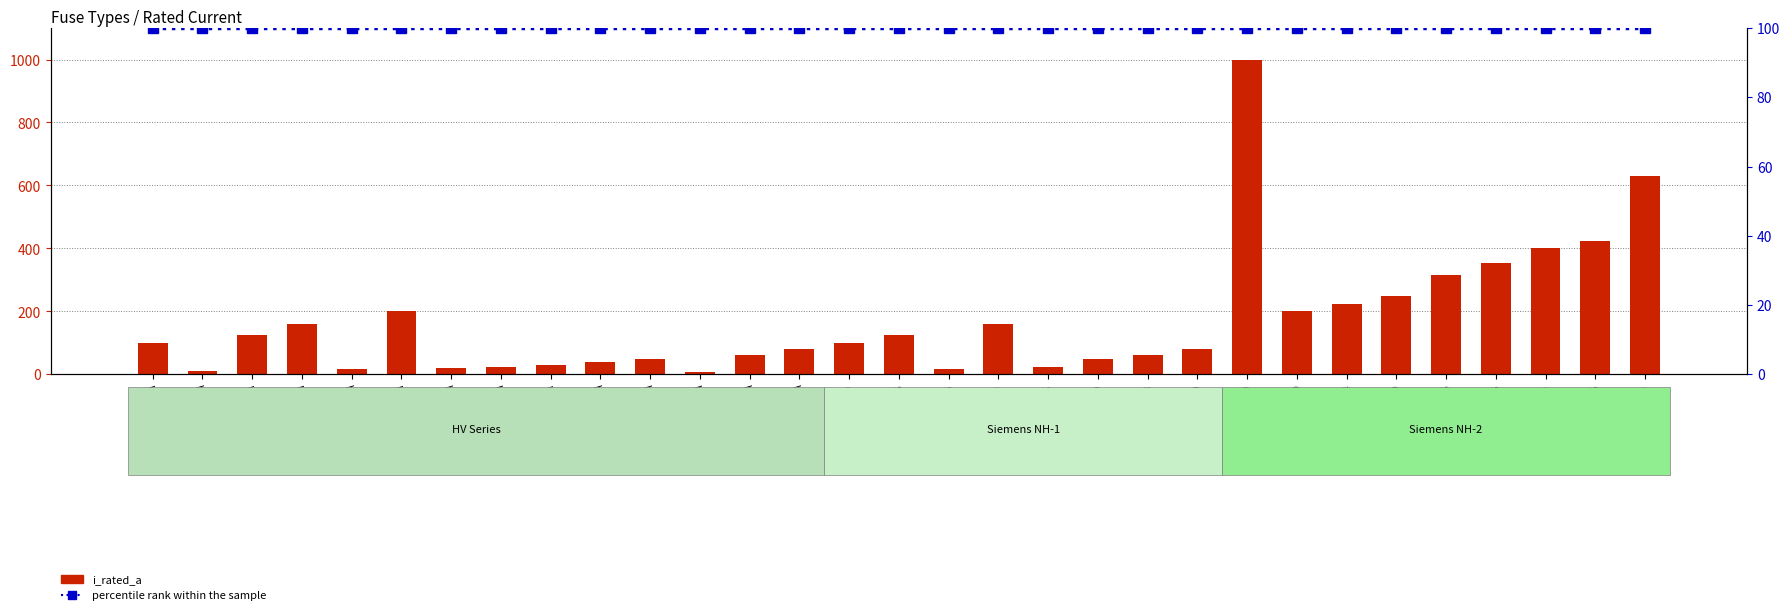

Reading left to right, list all the values displayed in this chart.

i_rated_a: HV 100A=100.0	HV 10A=10.0	HV 125A=125.0	HV 160A=160.0	HV 16A=16.0	HV 200A=200.0	HV 20A=20.0	HV 25A=25.0	HV 31.5A=31.5	HV 40A=40.0	HV 50A=50.0	HV 6.3A=6.3	HV 63A=63.0	HV 80A=80.0	NH-1-100=100.0	NH-1-125=125.0	NH-1-16=16.0	NH-1-160=160.0	NH-1-25=25.0	NH-1-50=50.0	NH-1-63=63.0	NH-1-80=80.0	NH-2-1000=1000.0	NH-2-200=200.0	NH-2-224=224.0	NH-2-250=250.0	NH-2-315=315.0	NH-2-355=355.0	NH-2-400=400.0	NH-2-425=425.0	NH-2-630=630.0
percentile rank within the sample: HV 100A=100.0	HV 10A=100.0	HV 125A=100.0	HV 160A=100.0	HV 16A=100.0	HV 200A=100.0	HV 20A=100.0	HV 25A=100.0	HV 31.5A=100.0	HV 40A=100.0	HV 50A=100.0	HV 6.3A=100.0	HV 63A=100.0	HV 80A=100.0	NH-1-100=100.0	NH-1-125=100.0	NH-1-16=100.0	NH-1-160=100.0	NH-1-25=100.0	NH-1-50=100.0	NH-1-63=100.0	NH-1-80=100.0	NH-2-1000=100.0	NH-2-200=100.0	NH-2-224=100.0	NH-2-250=100.0	NH-2-315=100.0	NH-2-355=100.0	NH-2-400=100.0	NH-2-425=100.0	NH-2-630=100.0